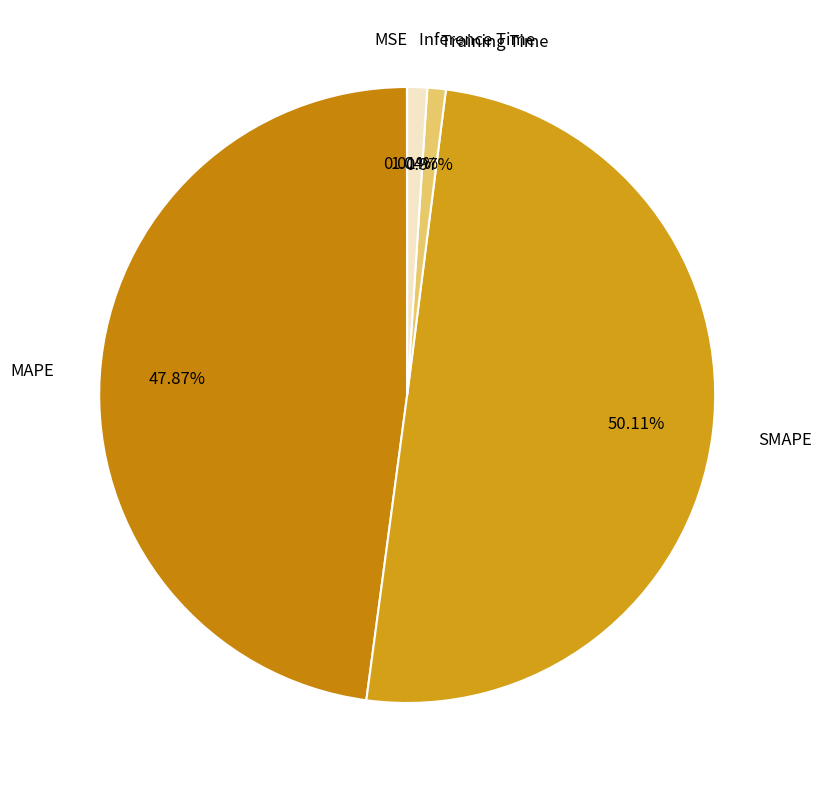

To the nearest percent, what is the average slice percentage?

20%